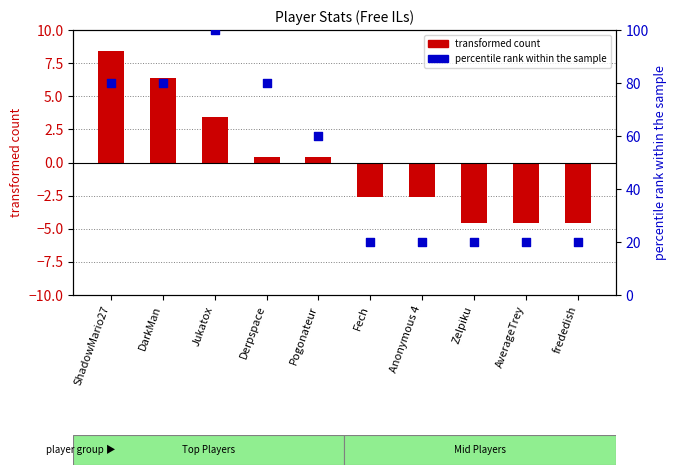

Is the value of transformed count at Pogonateur greater than the value of percentile rank within the sample at DarkMan?

No